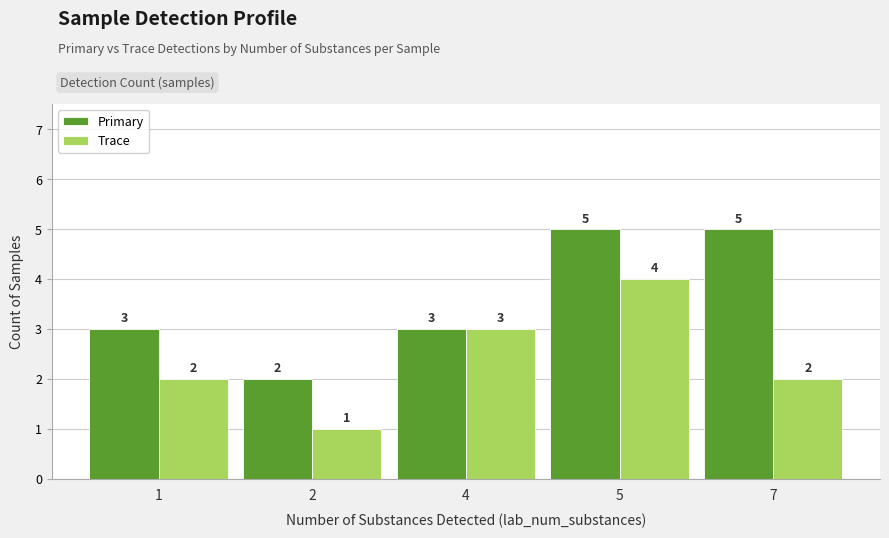

What value does the Trace series have at 1?

2